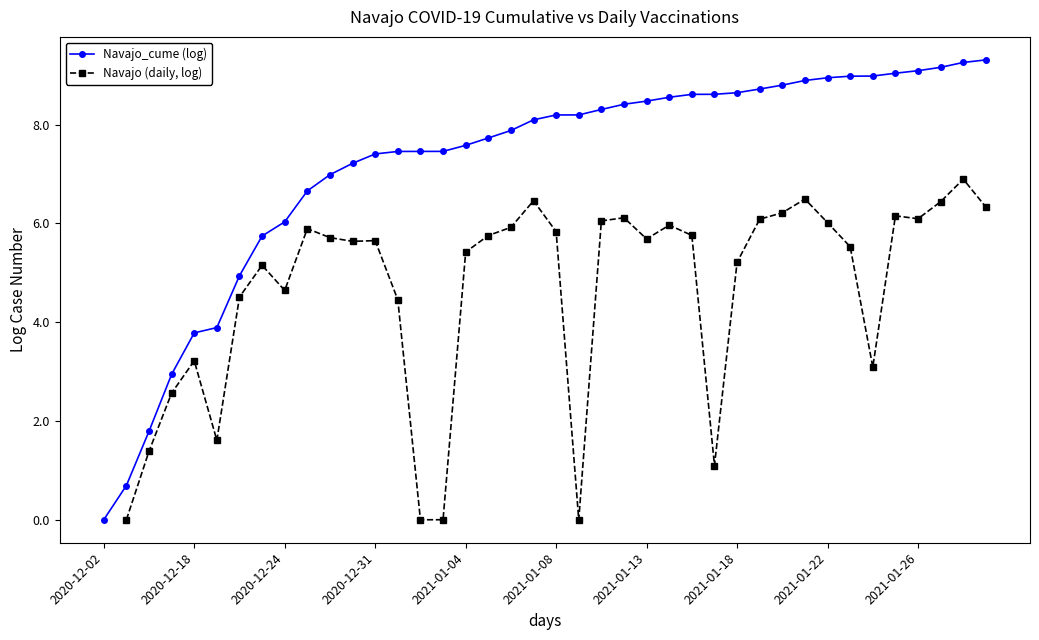

Is this an area chart (filled region under the line)?

No